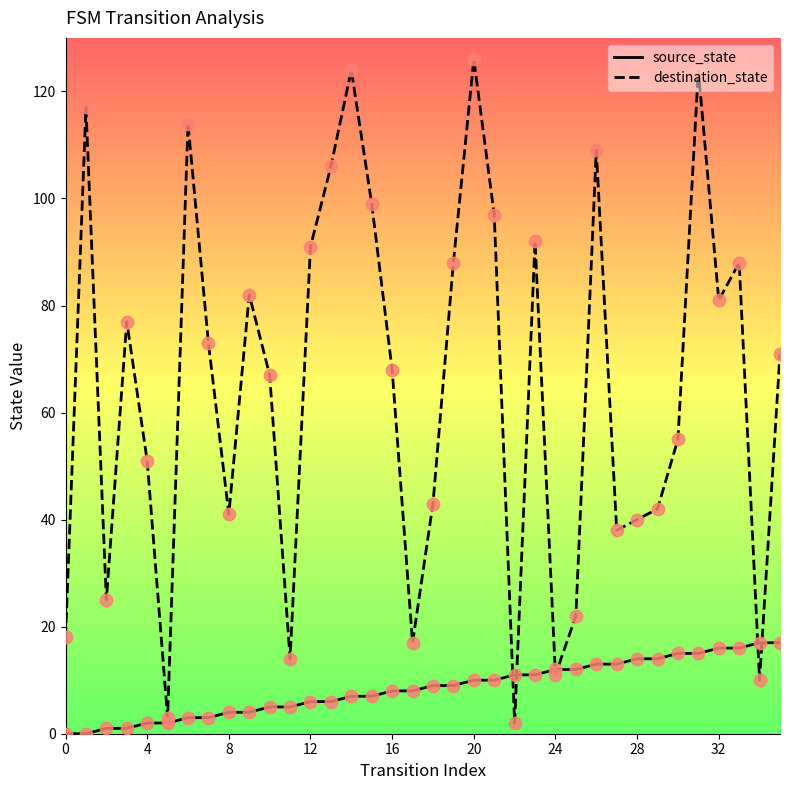

Which series has the largest total across all categories?

destination_state